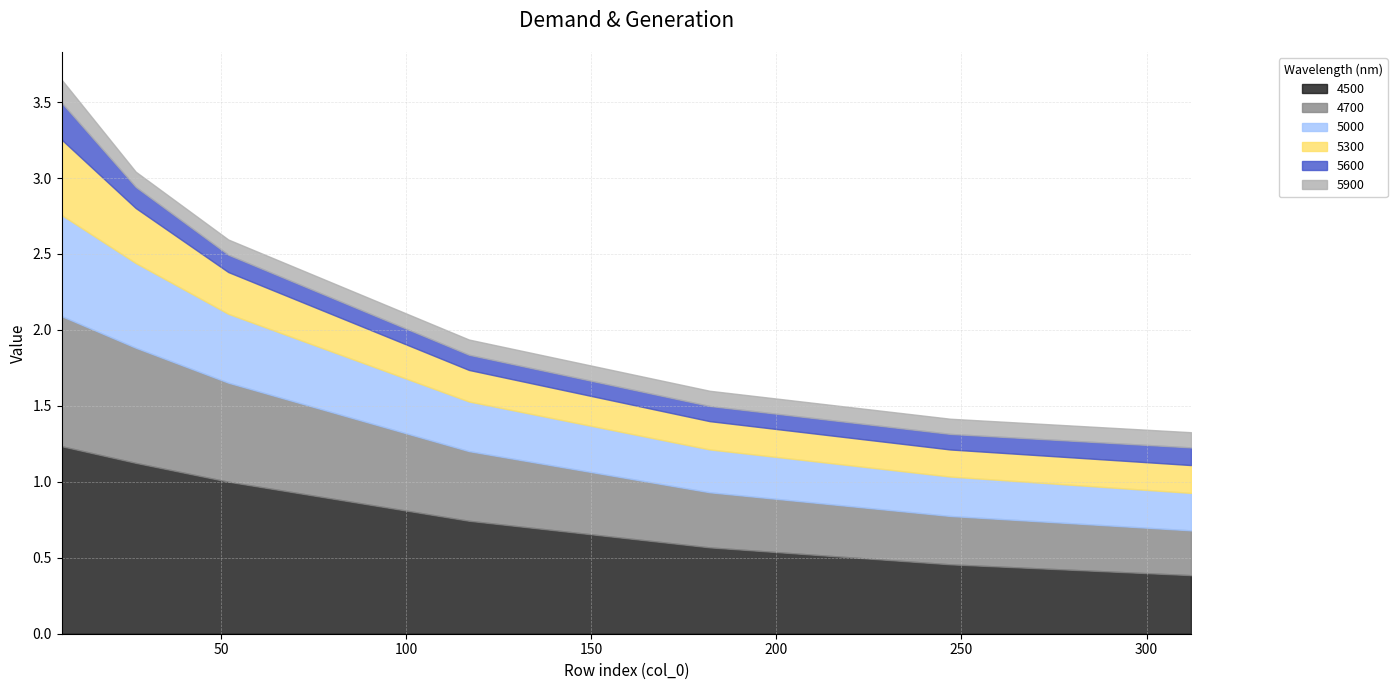

At which category does the chart reach its peak across all series?

7